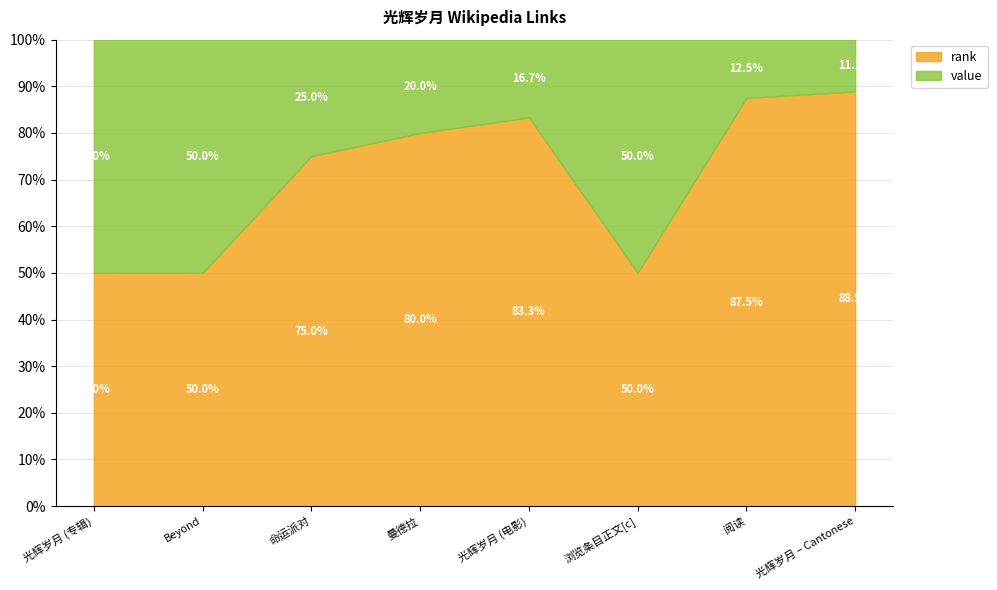

What value does the value series have at 浏览条目正文[c]?

6